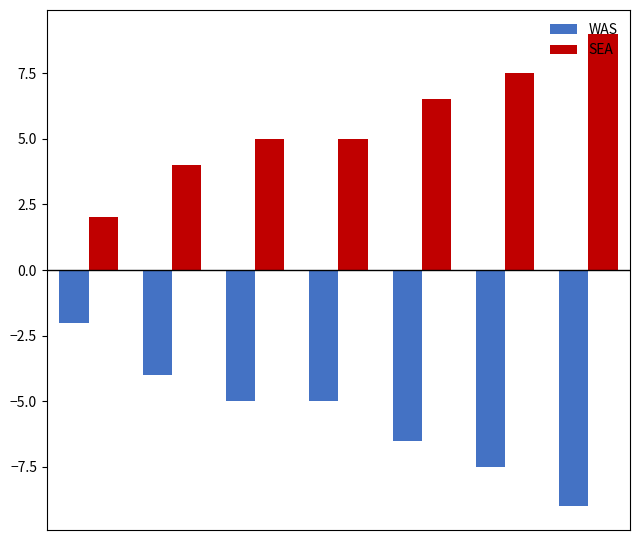

What is the average value of the SEA series?

5.6